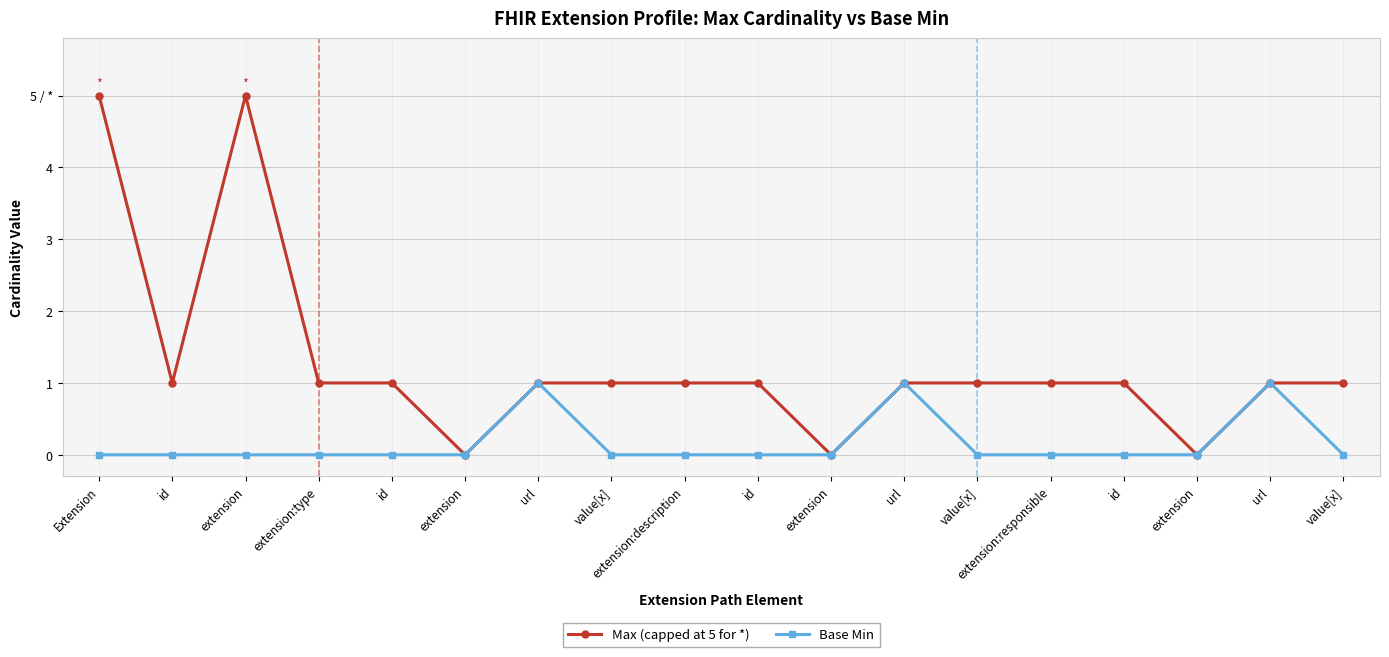

Between url and extension, which is larger?

url